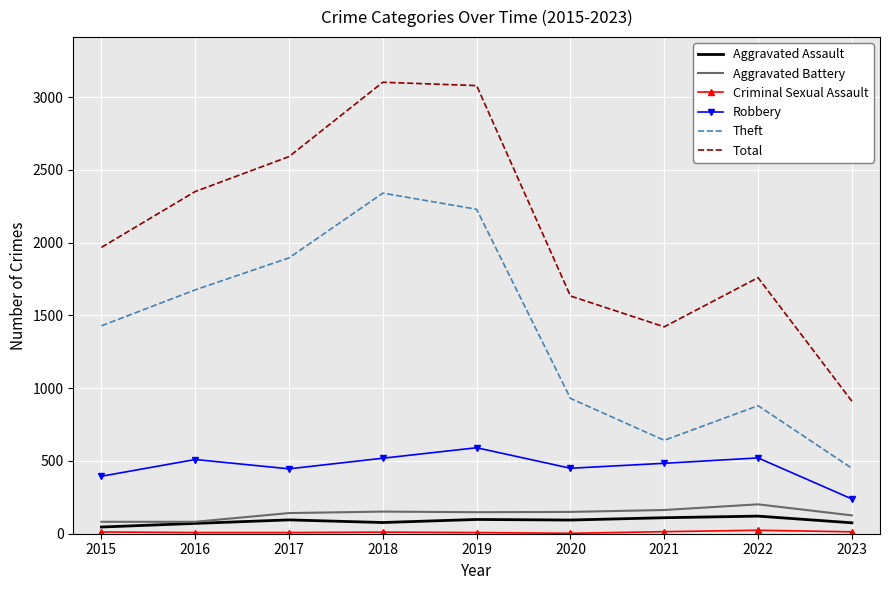

How many categories are shown in the chart?

9